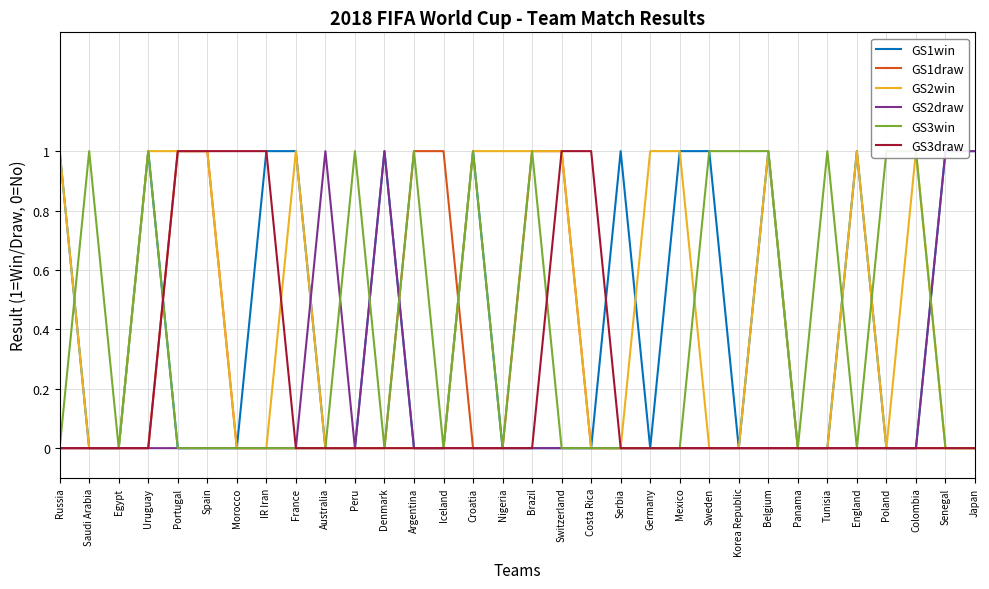

The value of GS1draw at Portugal is 1. True or false?

True